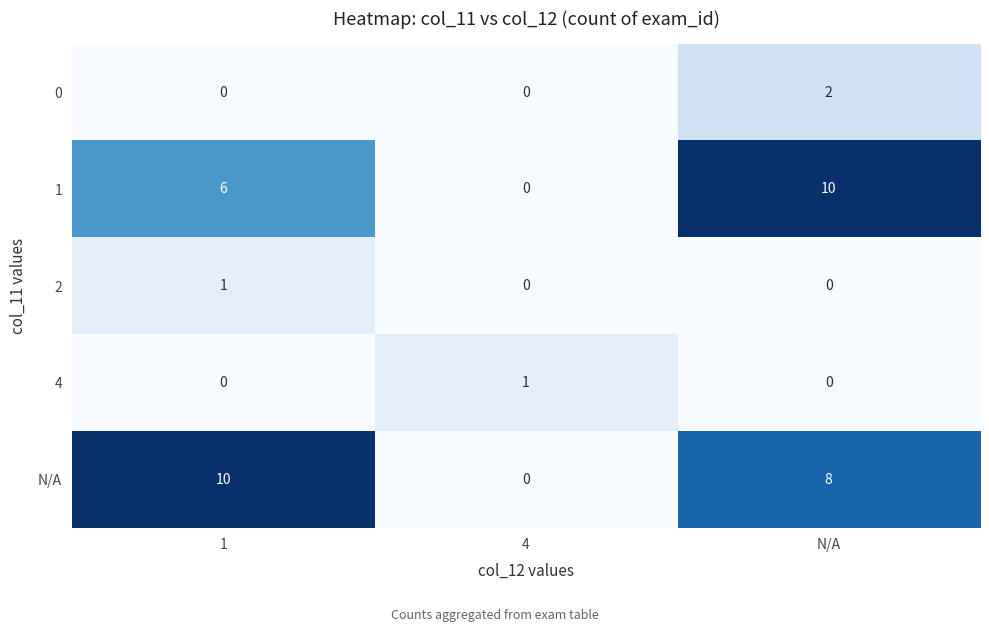

Count the 2 values in the range 0 to 1.

3